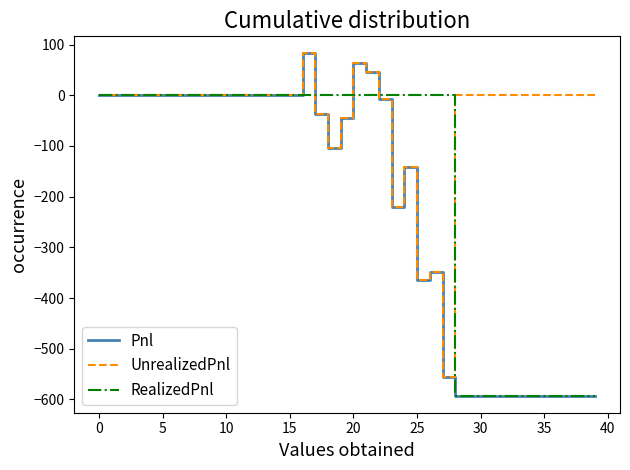

What is the maximum value for Pnl?

82.5